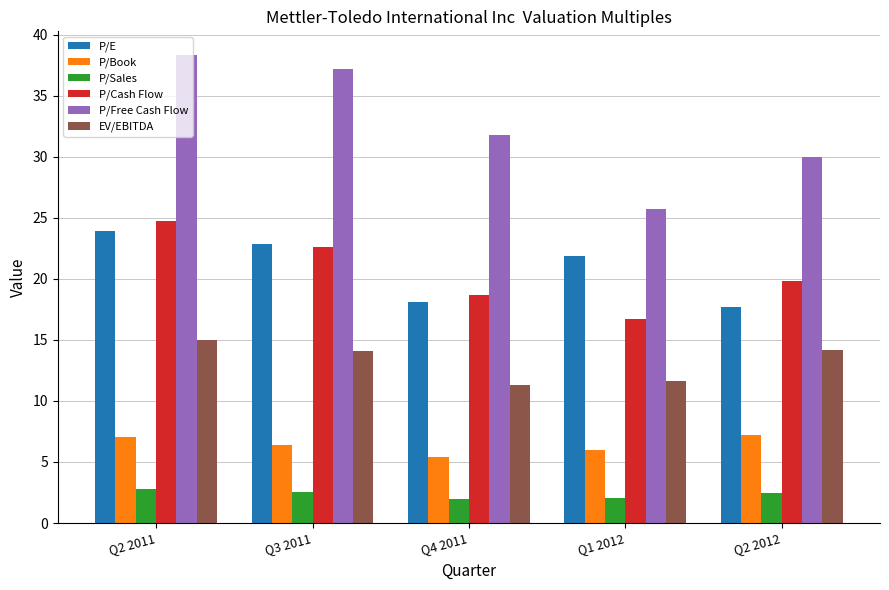

What is the average value of the P/Sales series?

2.4